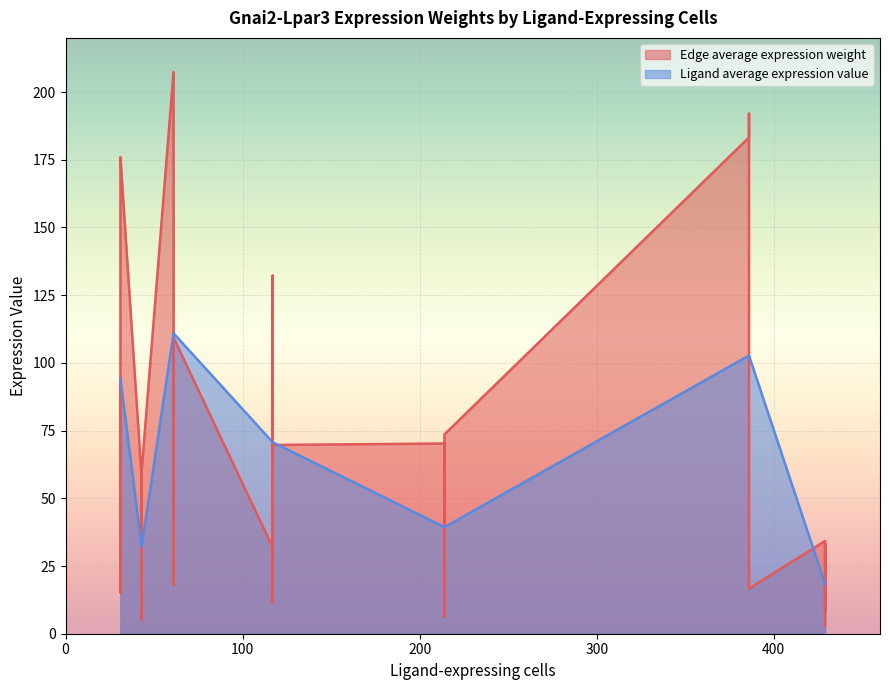

What is the difference between the second highest and second lowest values in the Ligand average expression value series?

92.6